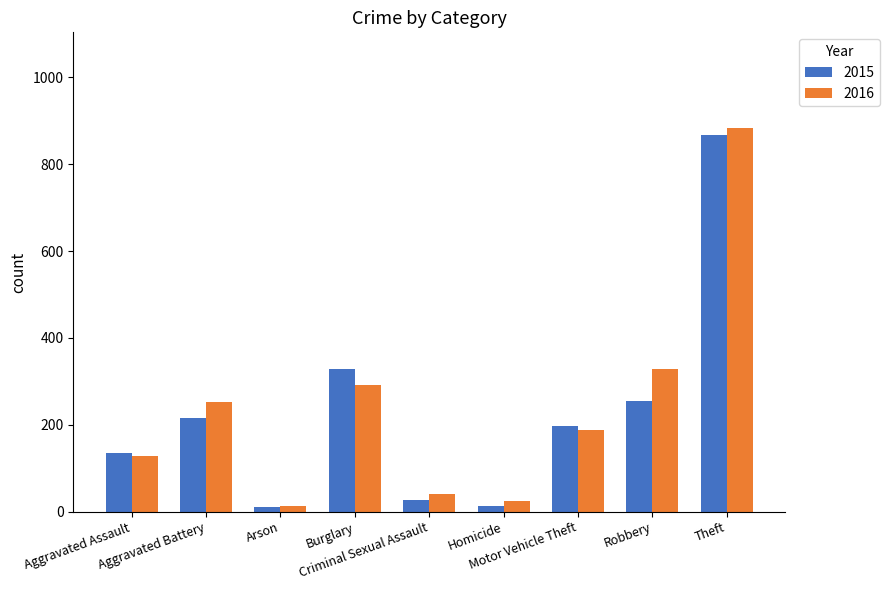

Is it true that 2016 equals 98 at Motor Vehicle Theft?

False